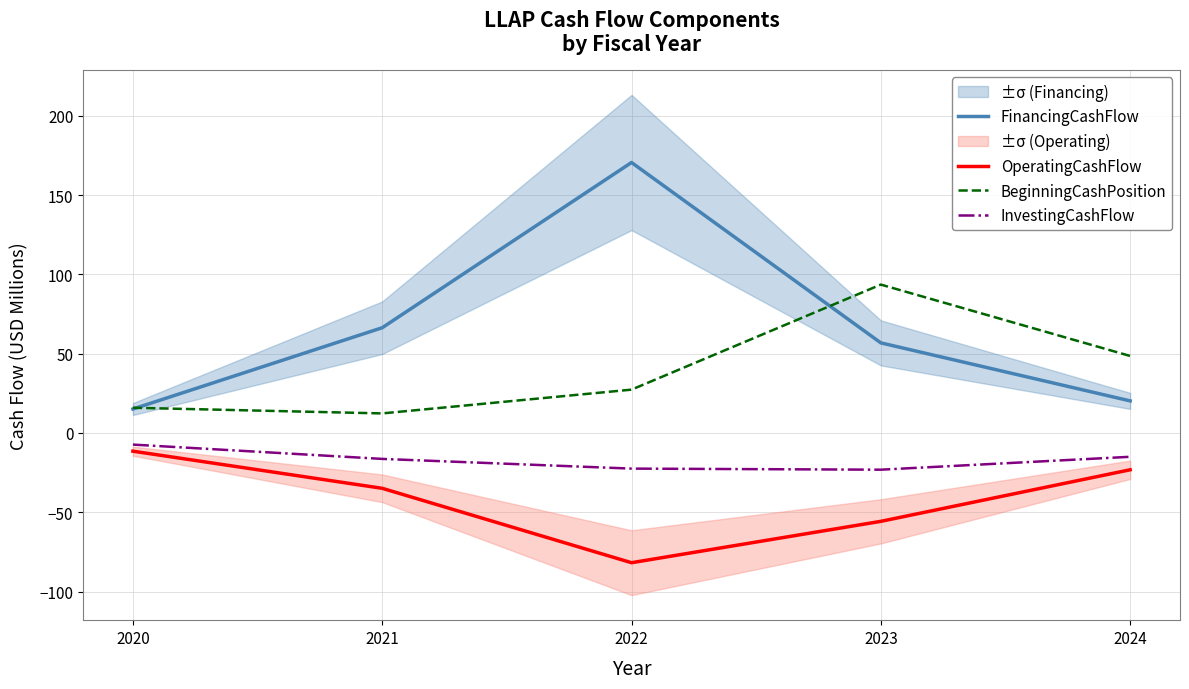

Rank the series at 2024 from highest to lowest value.

BeginningCashPosition, FinancingCashFlow, InvestingCashFlow, OperatingCashFlow